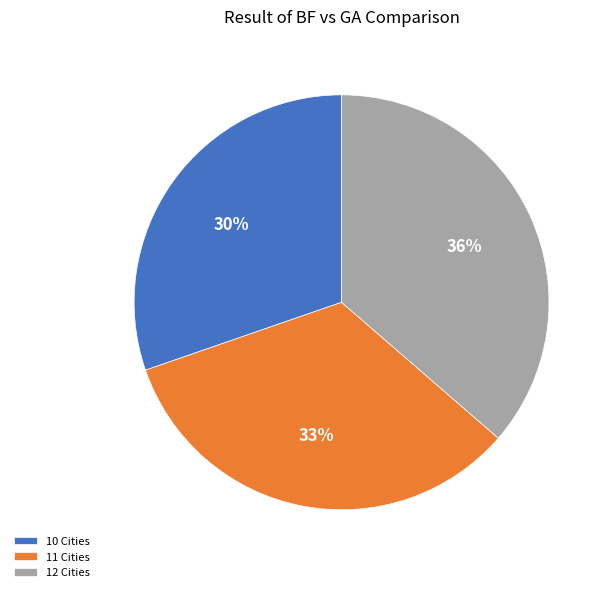

Rank the categories by value from lowest to highest.

10 Cities, 11 Cities, 12 Cities